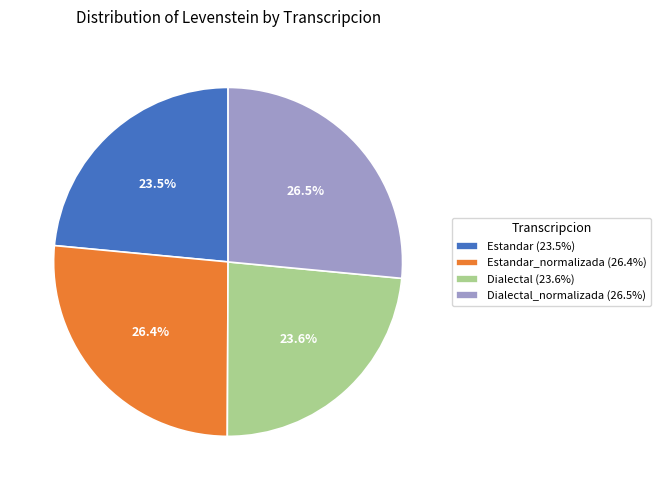

What percentage is NOT represented by Estandar_normalizada (26.4%)?

73.6%